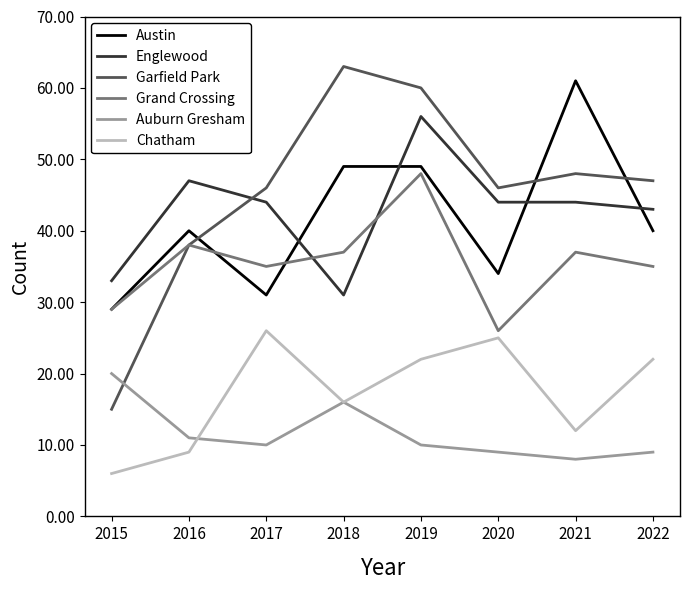

Read the Austin value at 2020.

34